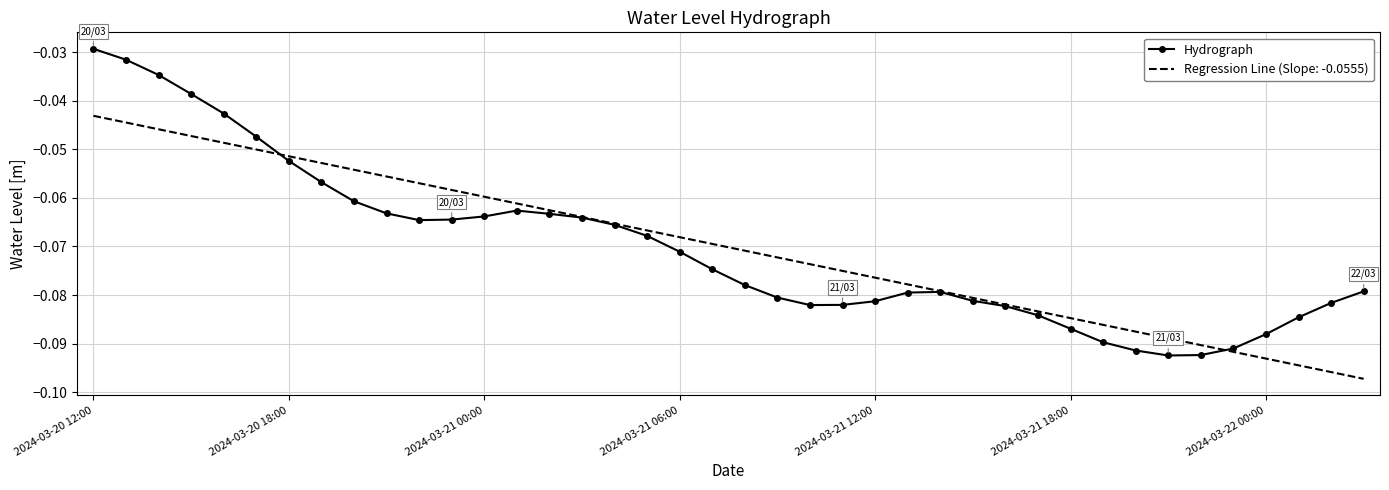

List the series in order of their peak value, highest first.

Hydrograph, Regression Line (Slope: -0.0555)